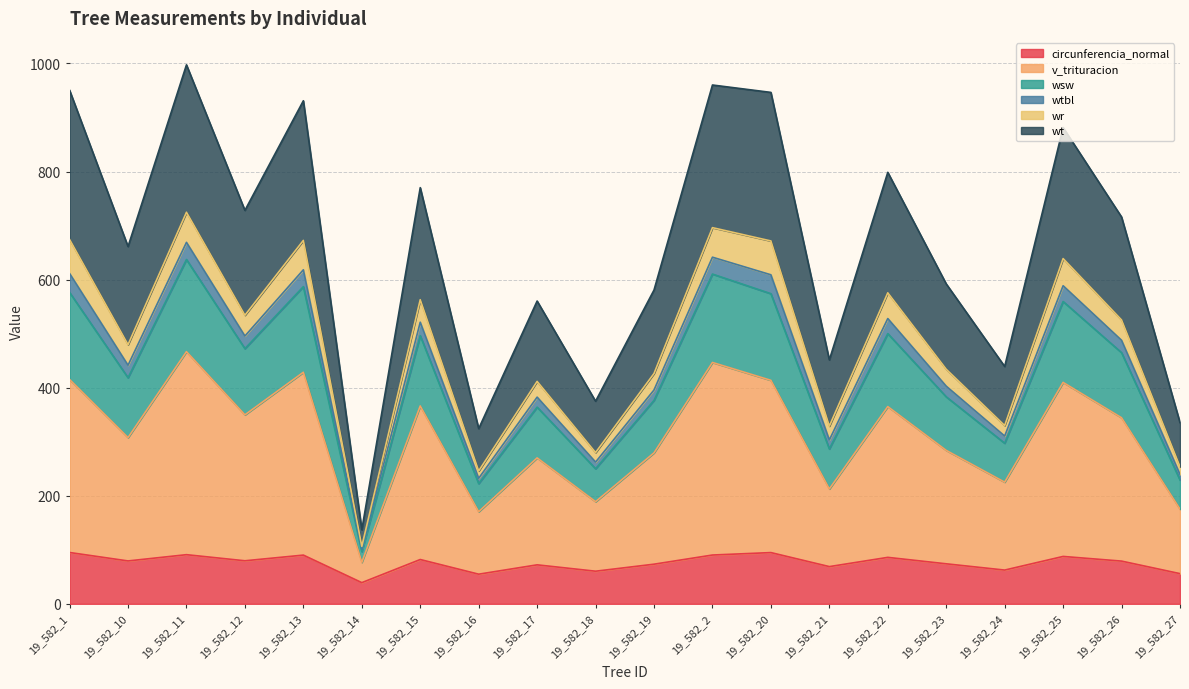

Which has a higher value, 19_582_2 or 19_582_24?

19_582_2